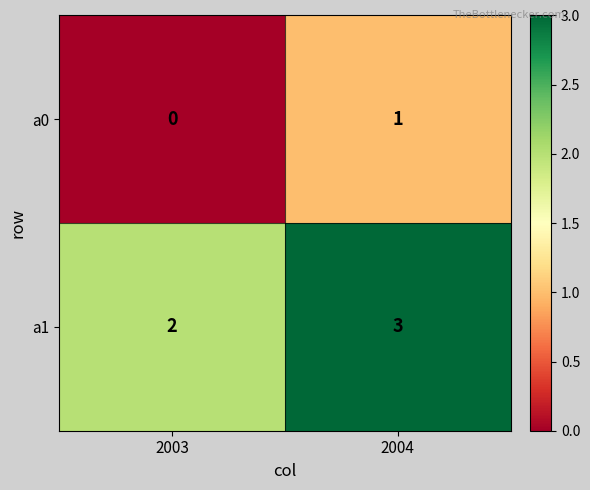

Rank the series at 2003 from lowest to highest value.

a0, a1